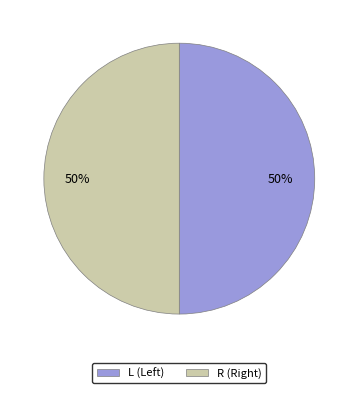

What percentage is the R slice, to the nearest percent?

50%